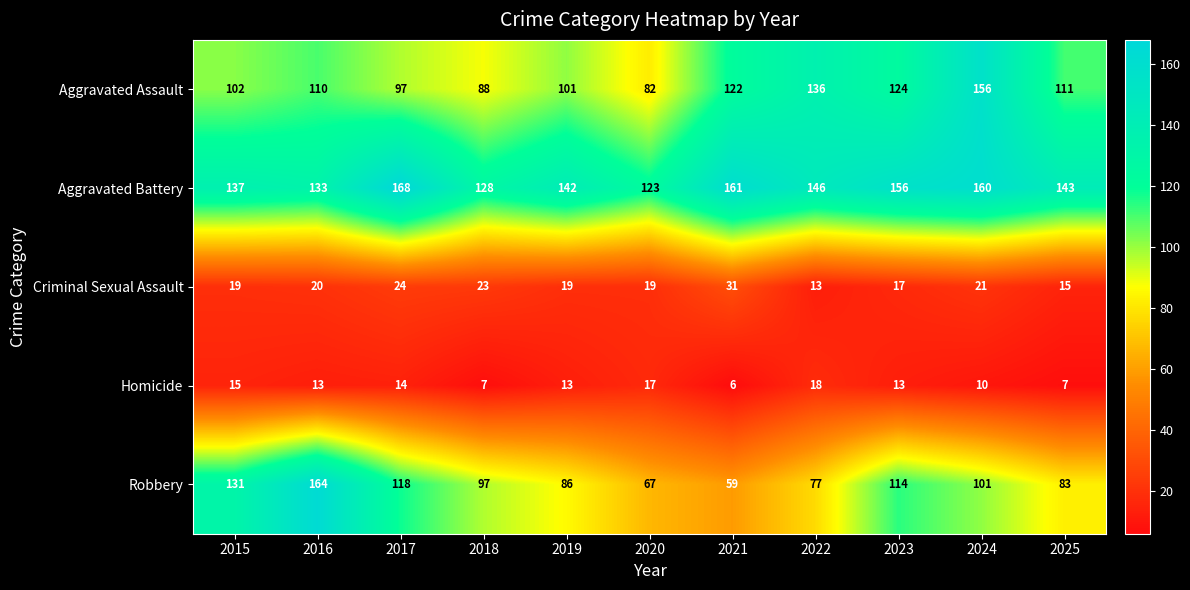

The value of Aggravated Battery at 2022 is 216. True or false?

False